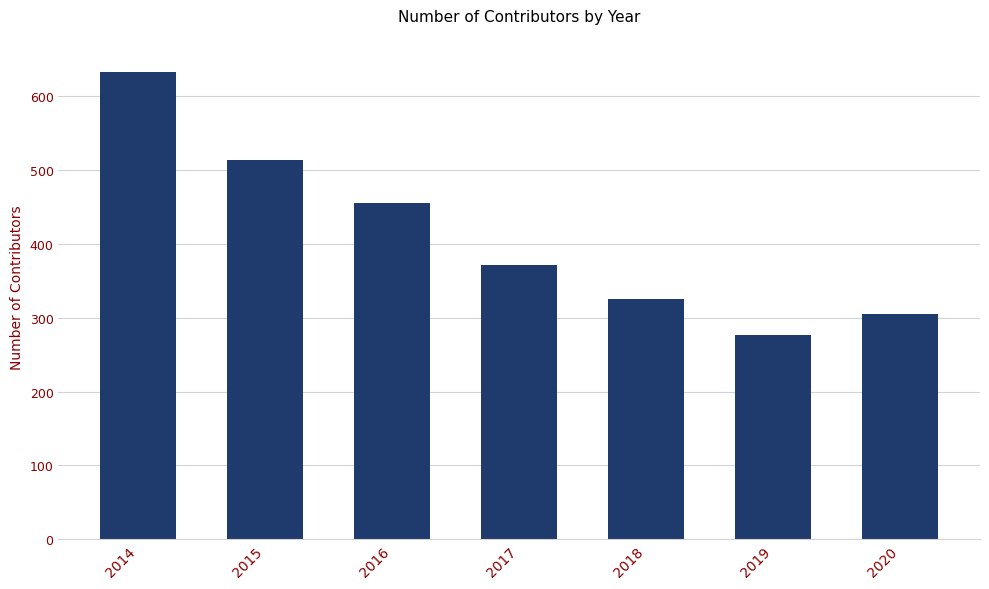

Reading left to right, extract all data points from this chart.

633	514	455	372	326	277	305